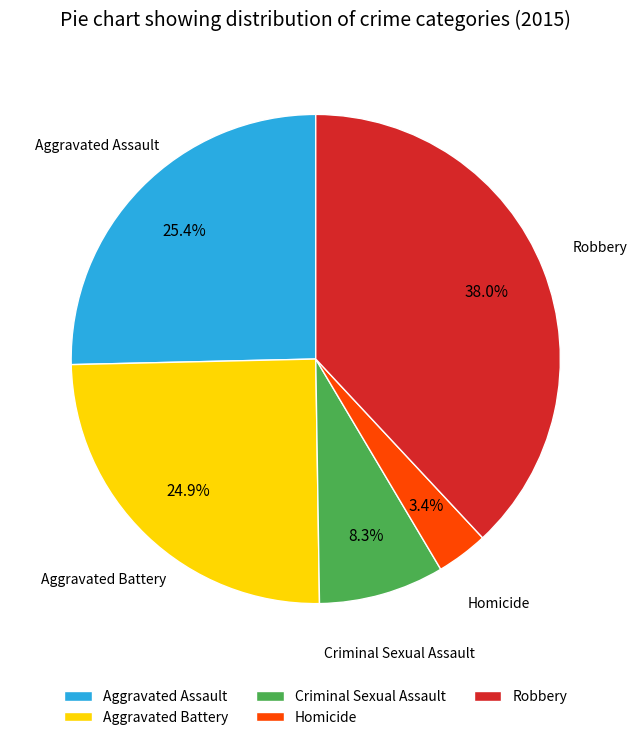

To the nearest percent, what portion does Homicide represent?

3%